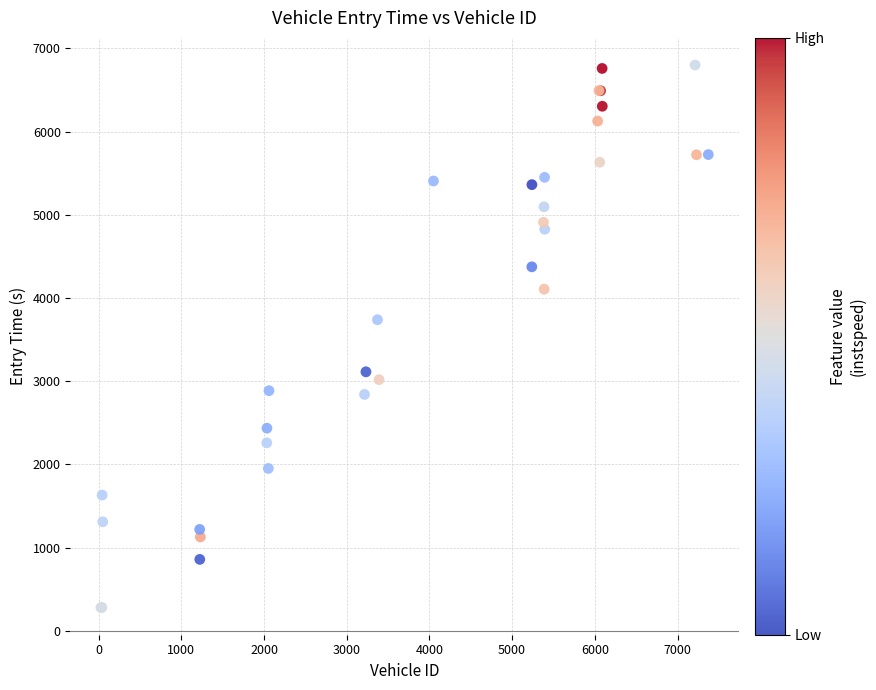

What Y value in the scatter plot is closest to 3539?

3738.9